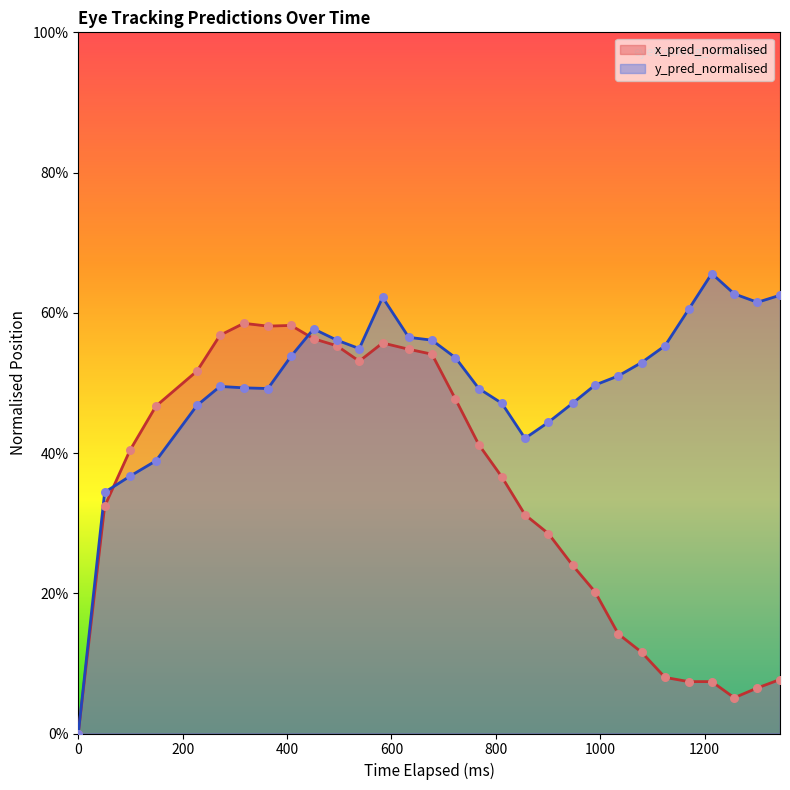

At how many categories does at least one series exceed 0?

29